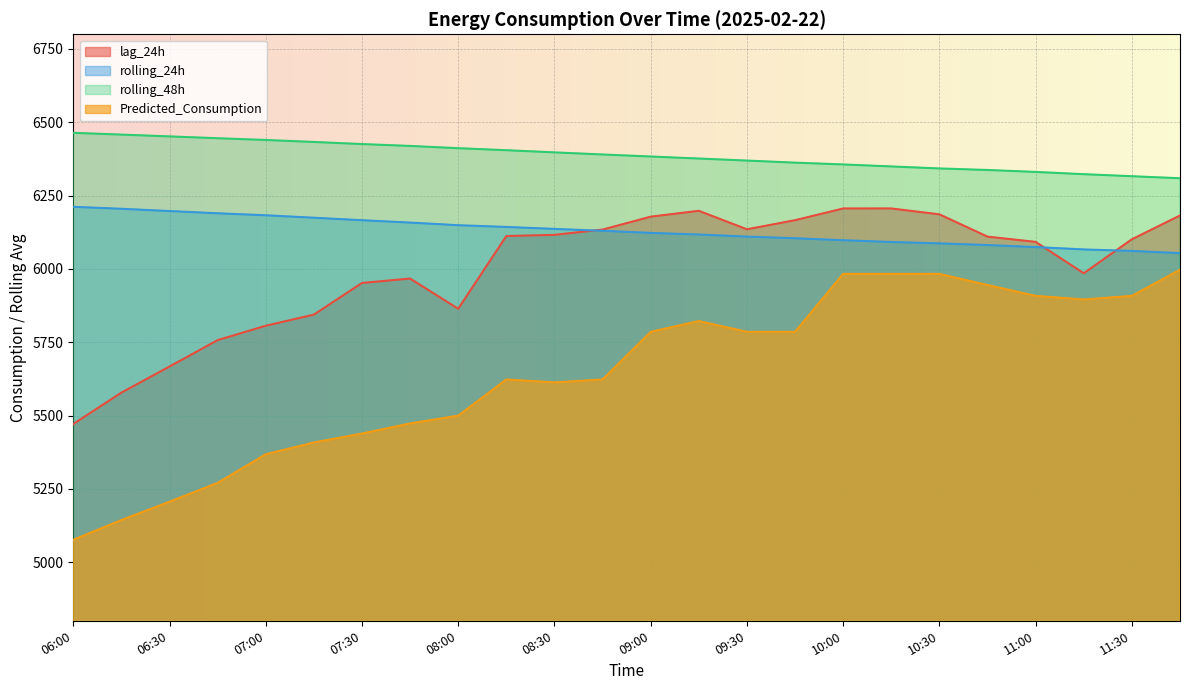

Where does the lag_24h series first go above 6110?

08:15